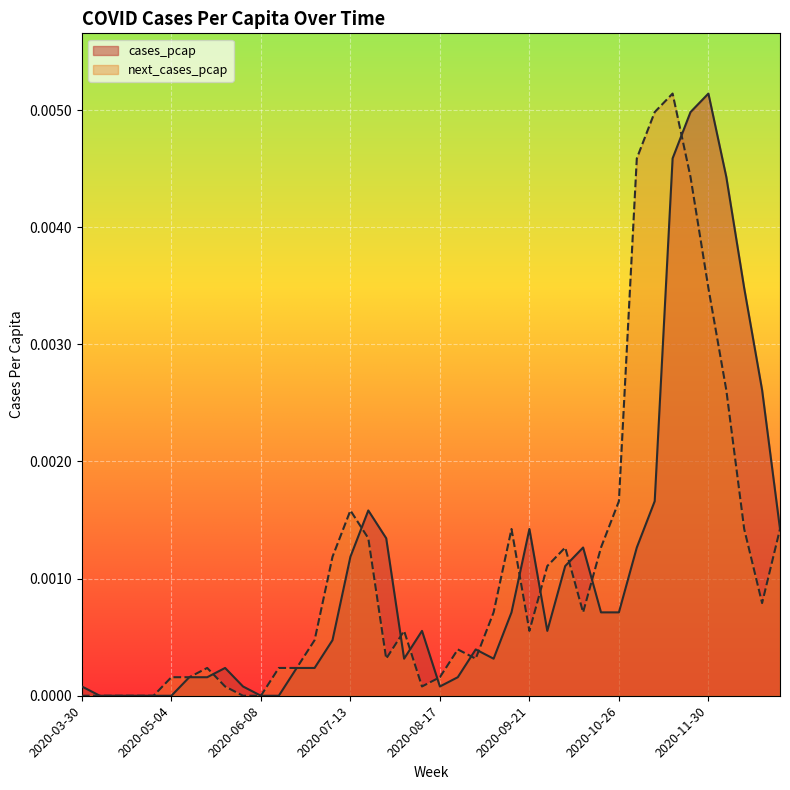

True or false: next_cases_pcap and cases_pcap cross at least once.

True